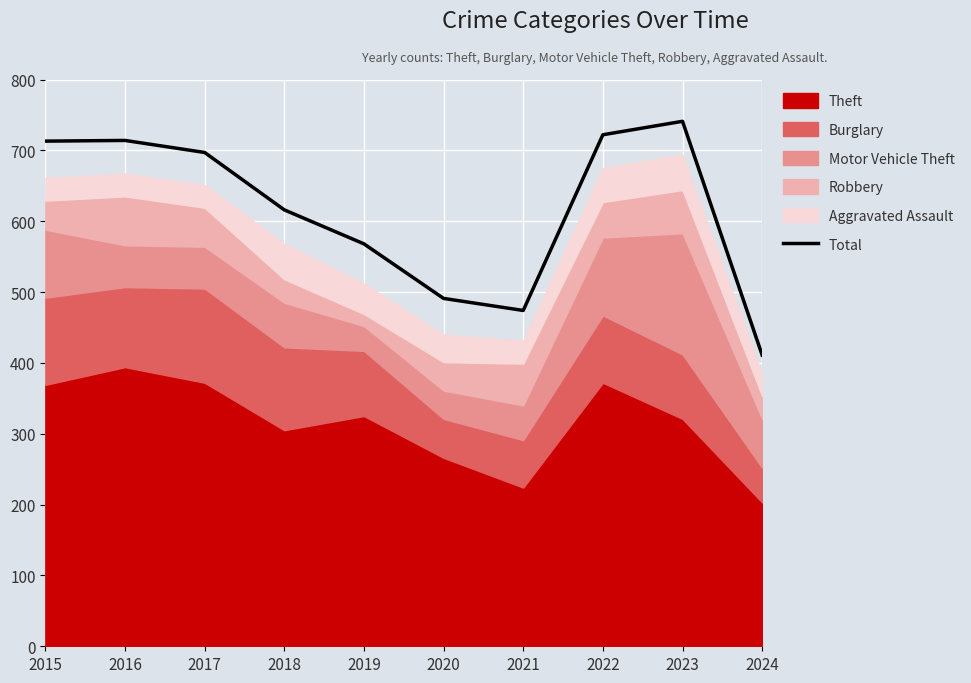

What is the value of the 9th point from the left?

741